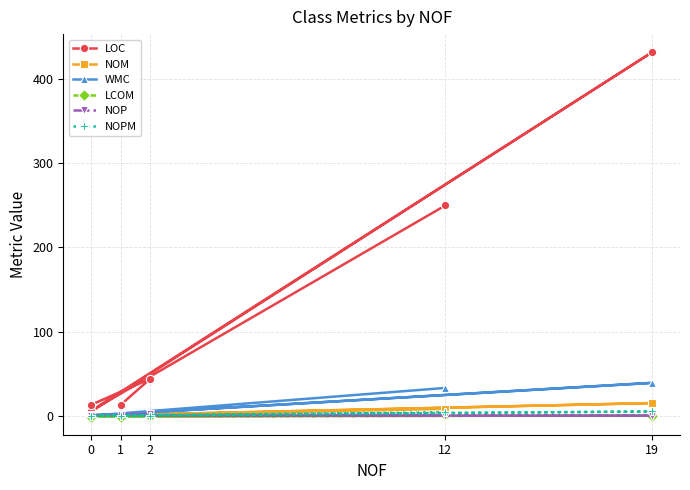

True or false: NOP has more than 2 points higher than both neighbors.

False